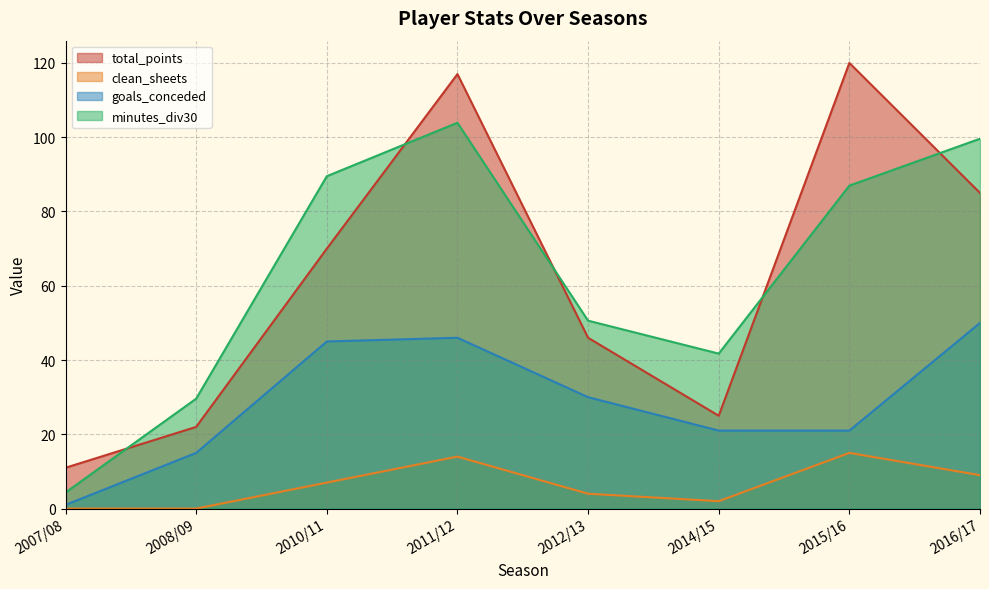

What value does the total_points series have at 2016/17?

85.0